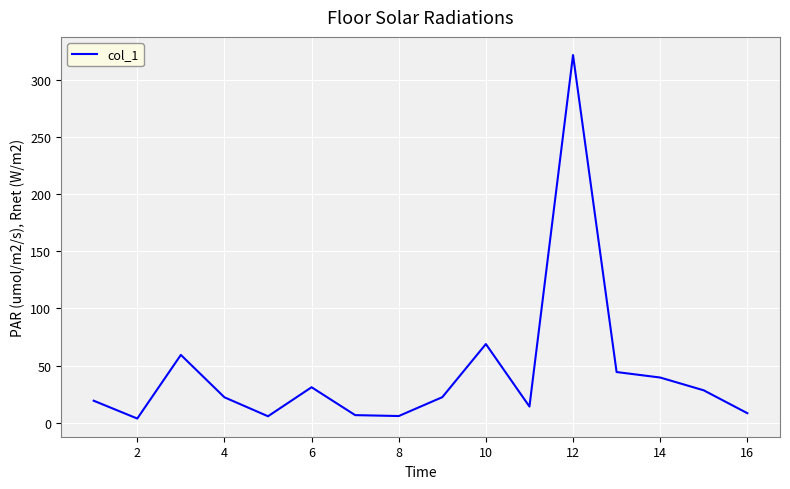

What is the greatest value displayed?

321.7